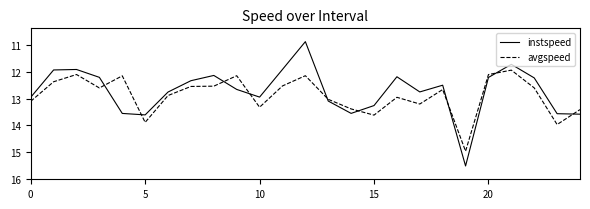

What is the sum of all instspeed values?

317.8